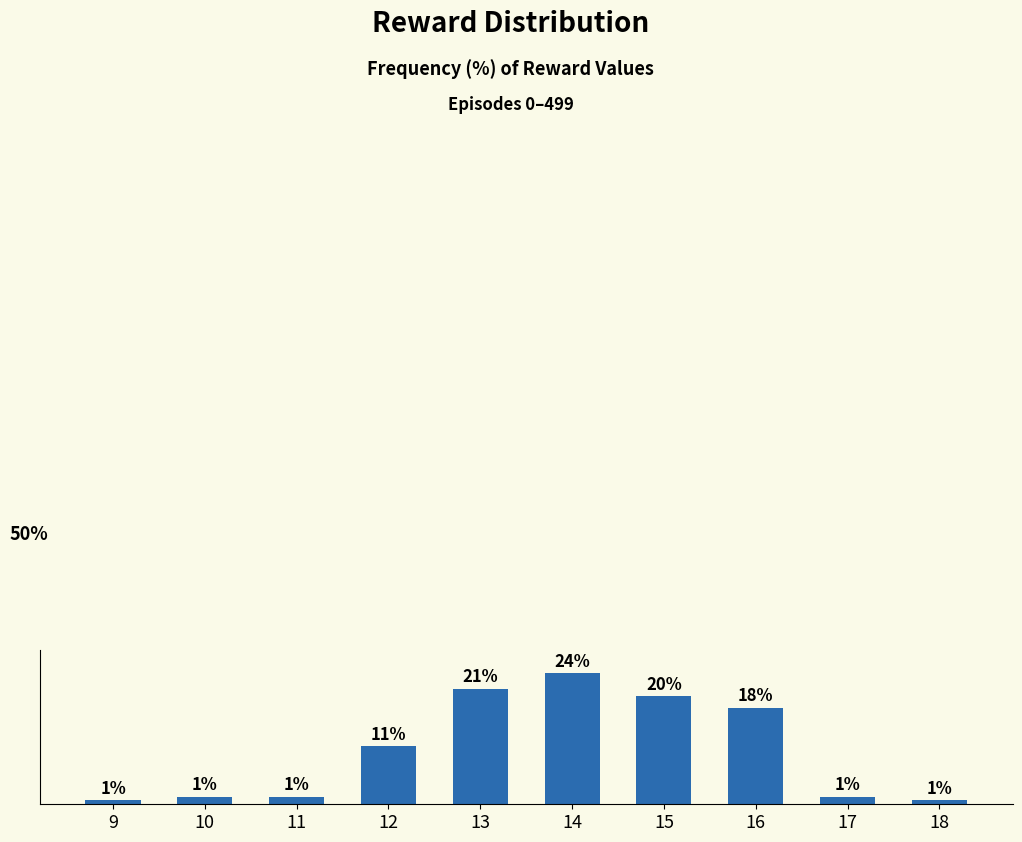

List the labels in order of value, largest first.

14, 13, 15, 16, 12, 10, 11, 17, 9, 18